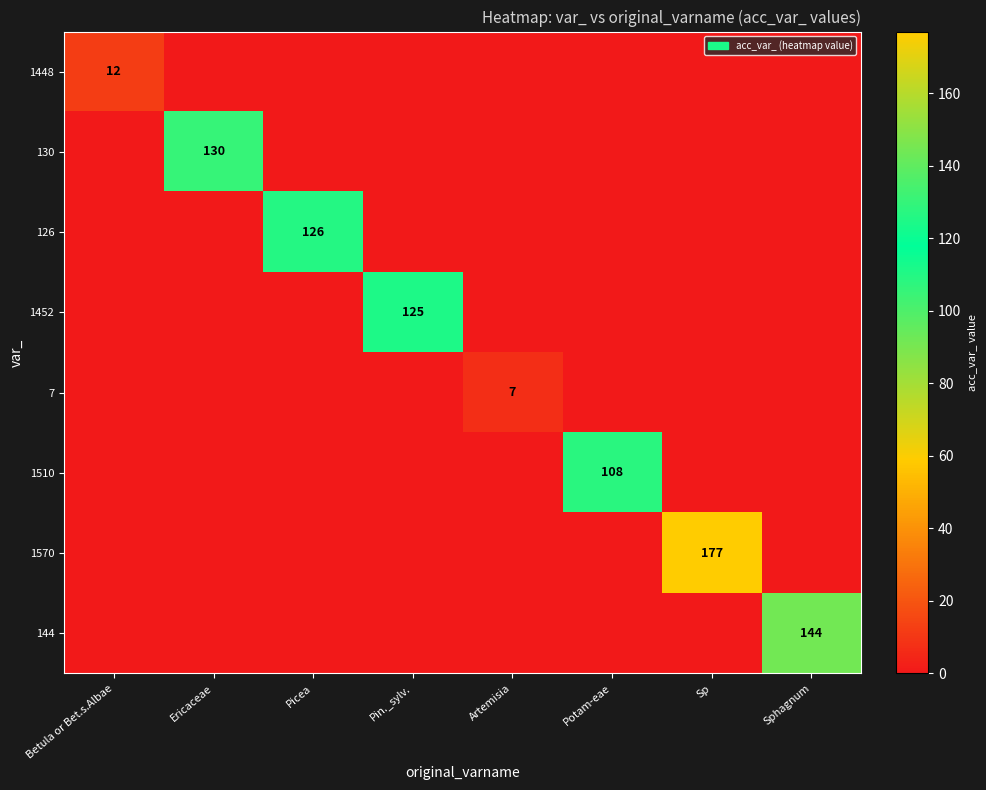

Is it true that 1570 equals 93 at Sp?

False